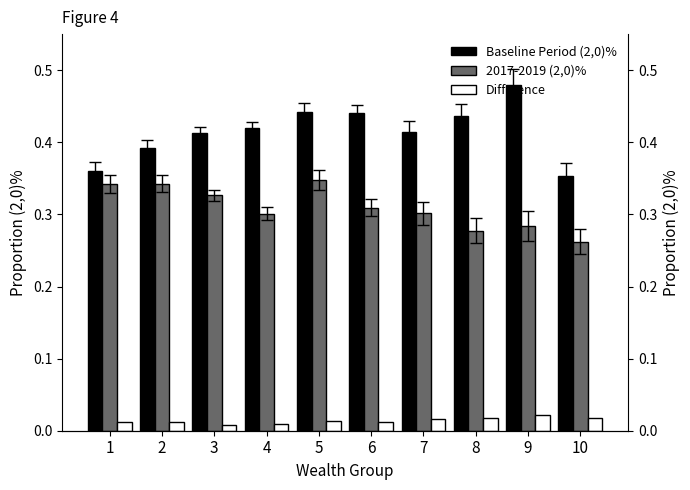

List the series in order of their overall mean, lowest first.

Difference, 2017-2019 (2,0)%, Baseline Period (2,0)%